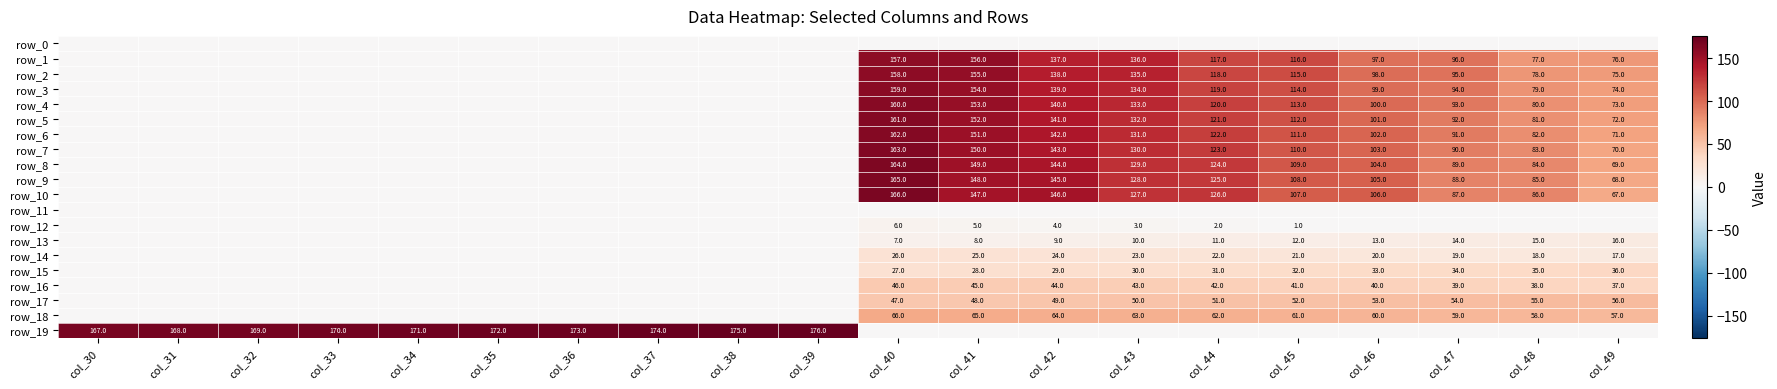

At col_39, list the series in order from smallest to largest.

row_0, row_1, row_2, row_3, row_4, row_5, row_6, row_7, row_8, row_9, row_10, row_11, row_12, row_13, row_14, row_15, row_16, row_17, row_18, row_19